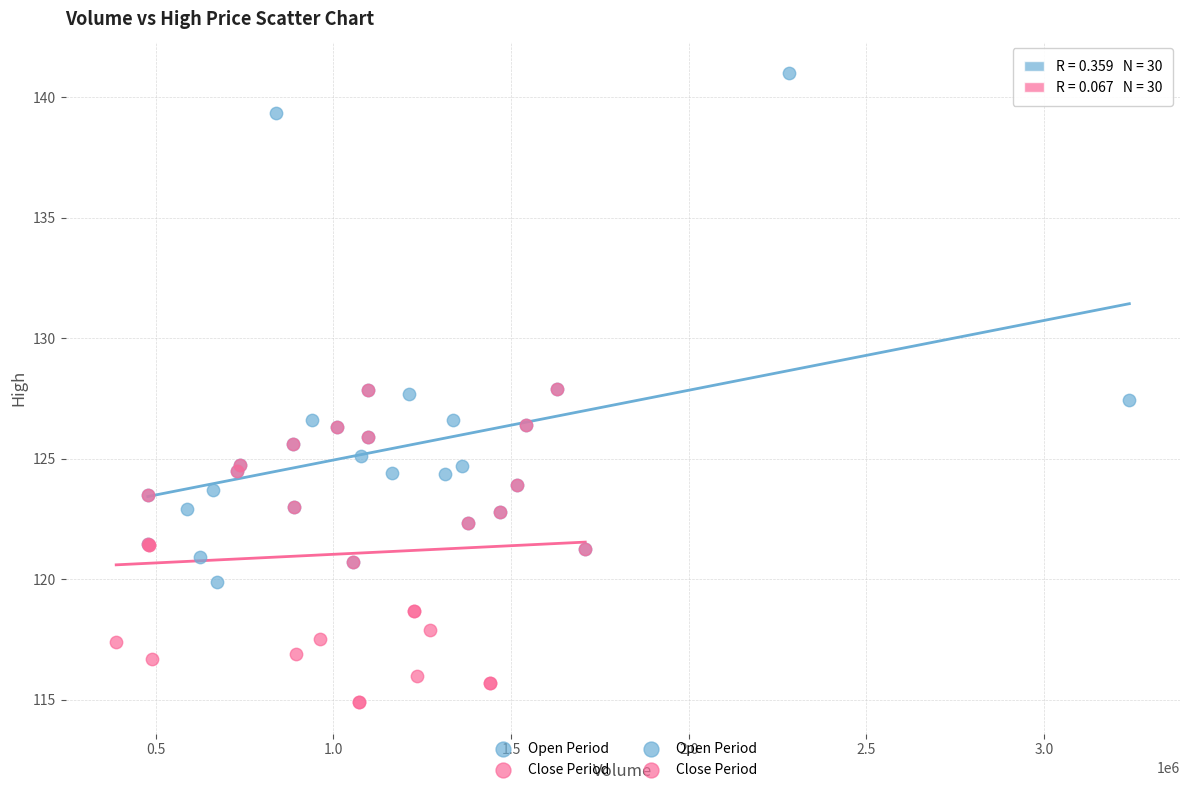

Which series contains the highest Y value?

Open Period